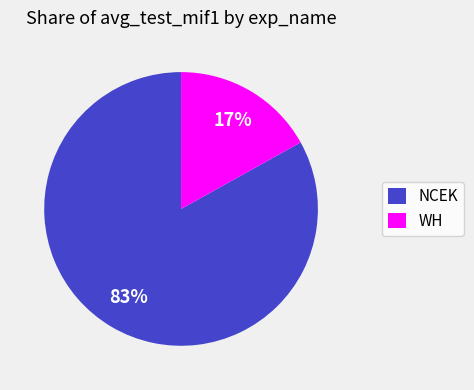

Is there any slice that represents more than half of the pie?

Yes